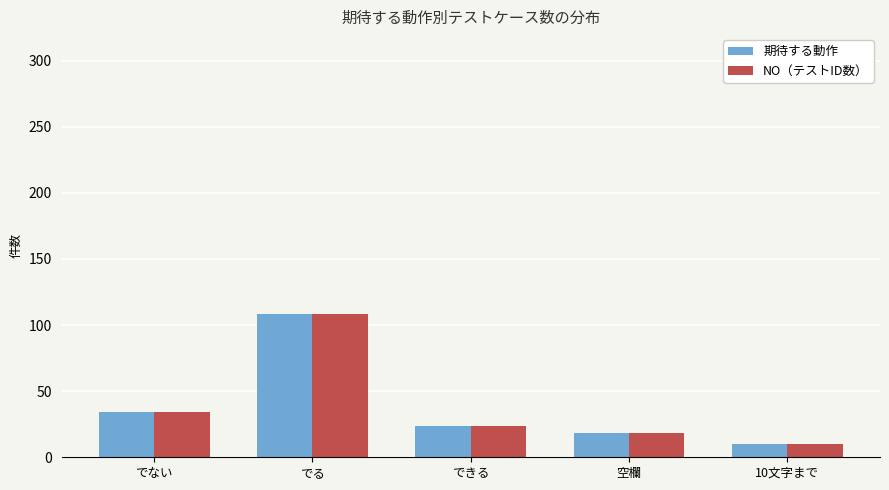

At which category is the sum across all series the highest?

でる